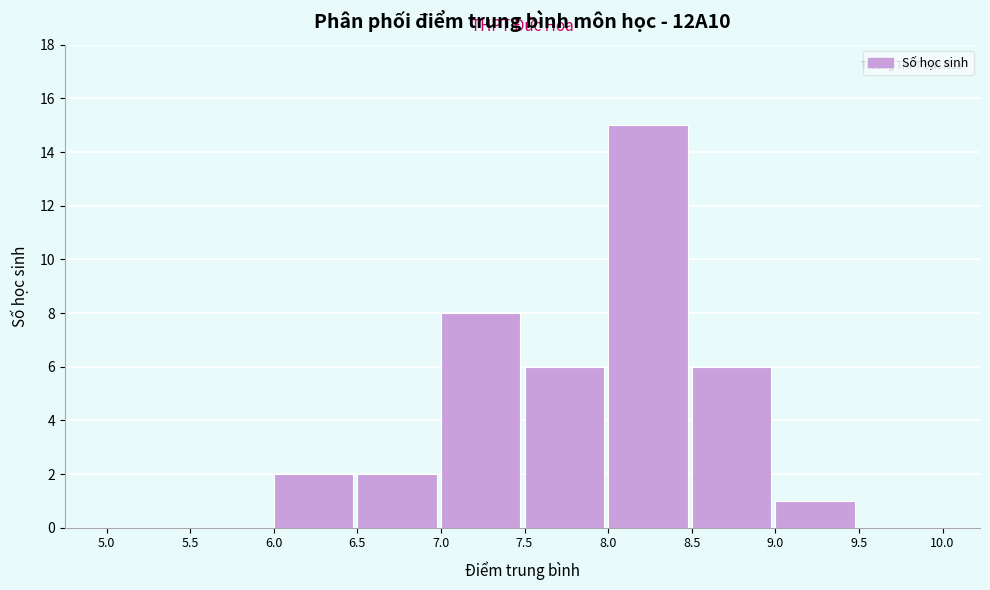

What is the height of the bar covering 8.0 to 8.5 on the x-axis? The values are not printed on the chart, so give them approximately, as read against the axis.

15